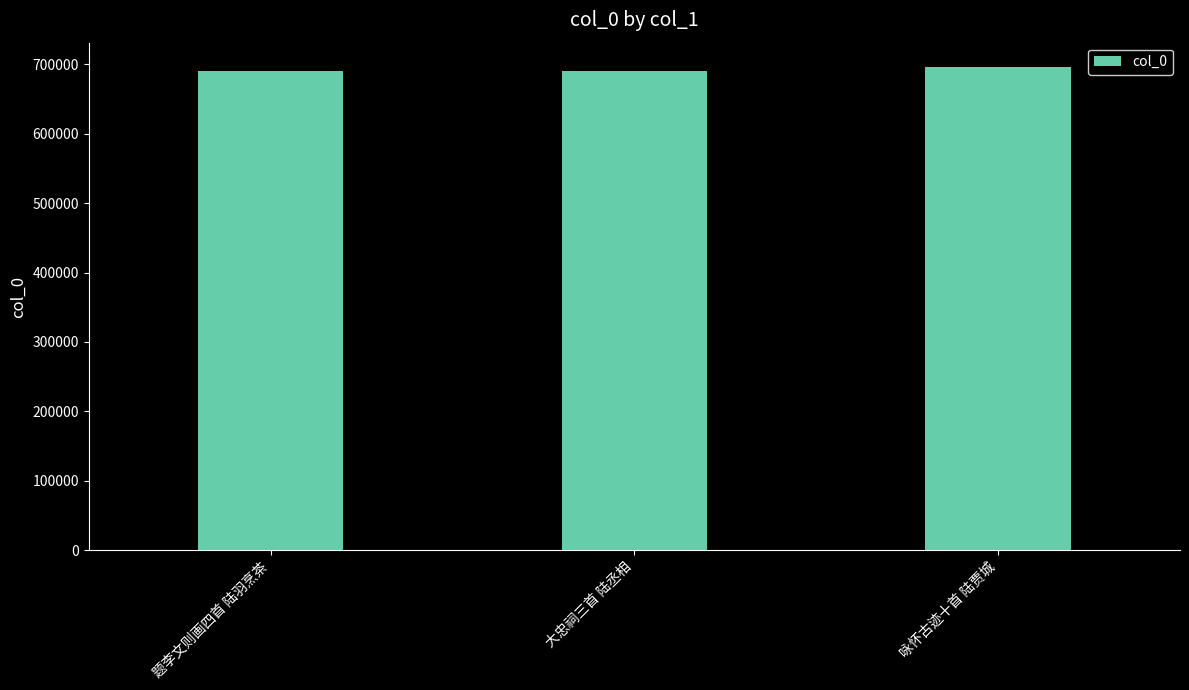

Between 大忠祠三首 陆丞相 and 咏怀古迹十首 陆贾城, which is larger?

咏怀古迹十首 陆贾城